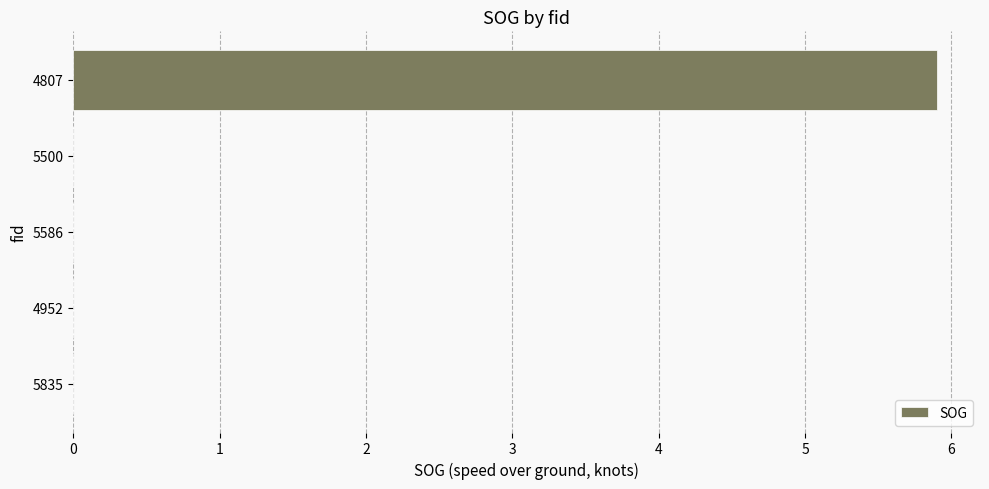

How many series are shown in this chart?

1